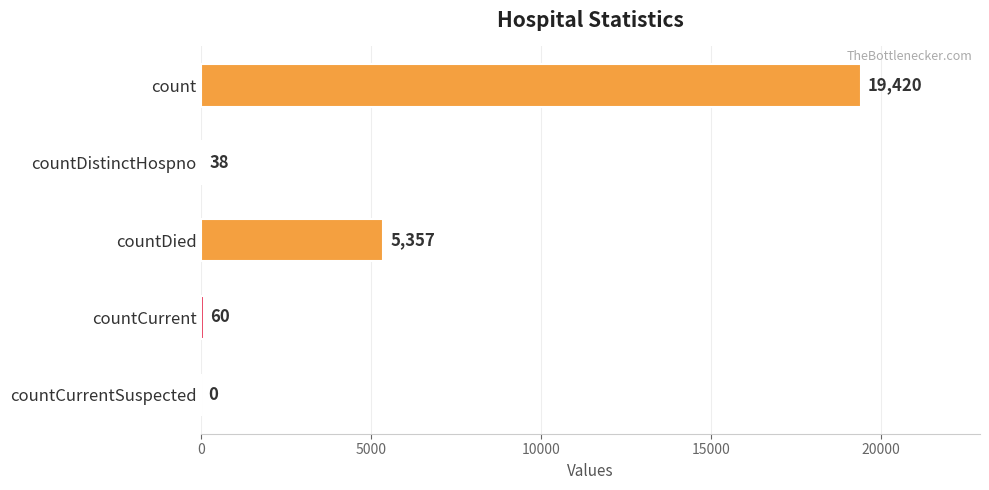

What is the sum of the values at countDistinctHospno and countCurrent?

98